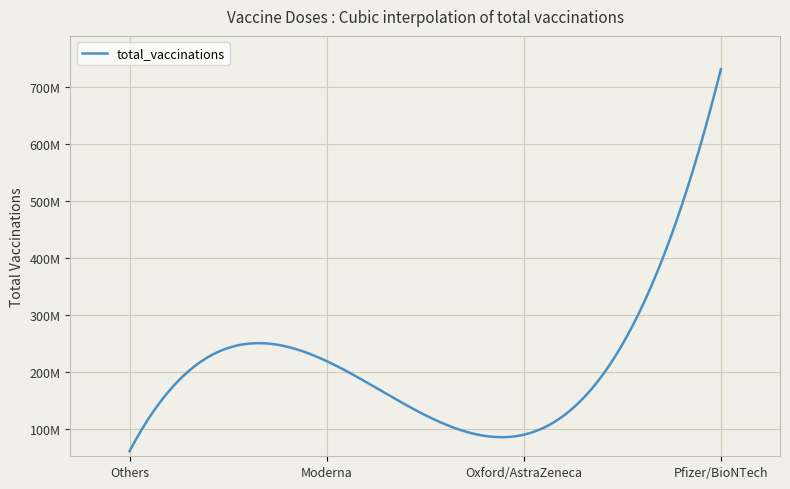

Does the chart have visible grid lines?

Yes